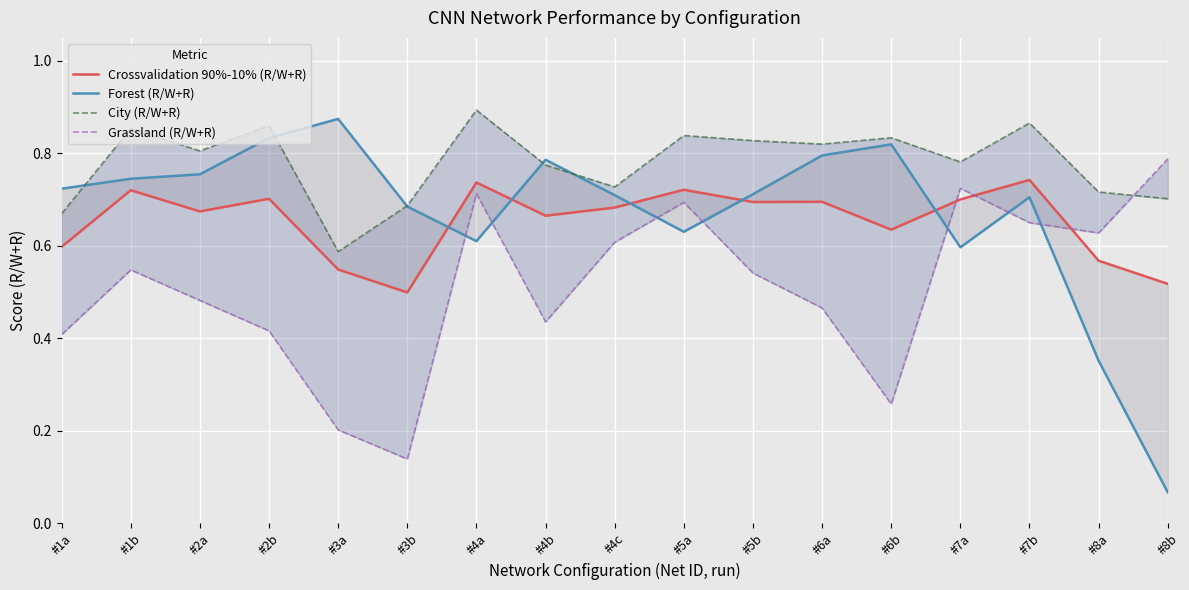

Is this an area chart (filled region under the line)?

No